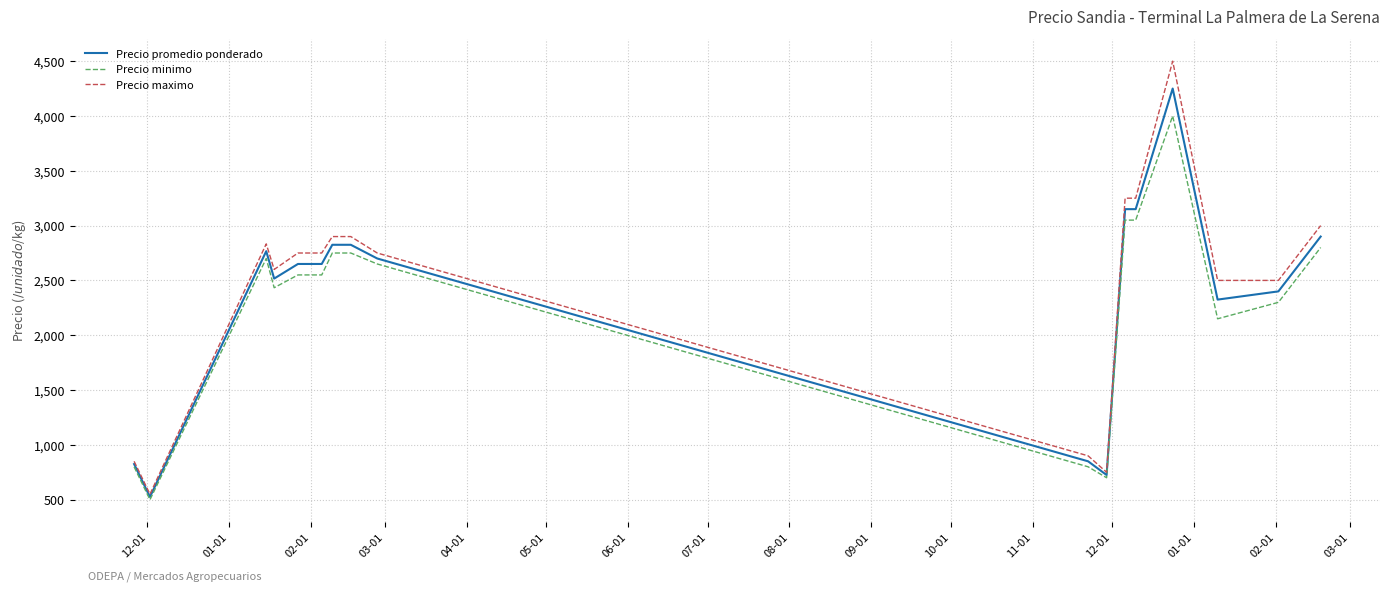

What is the highest value of the Precio maximo series?

4500.0